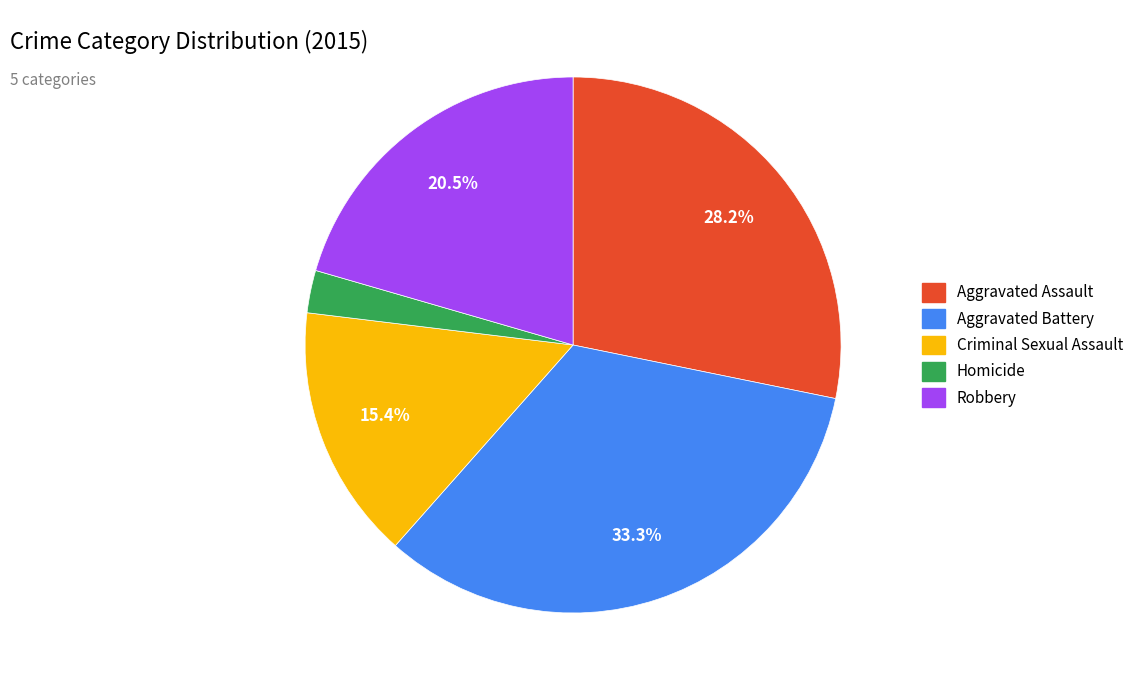

Does any single category account for the majority?

No